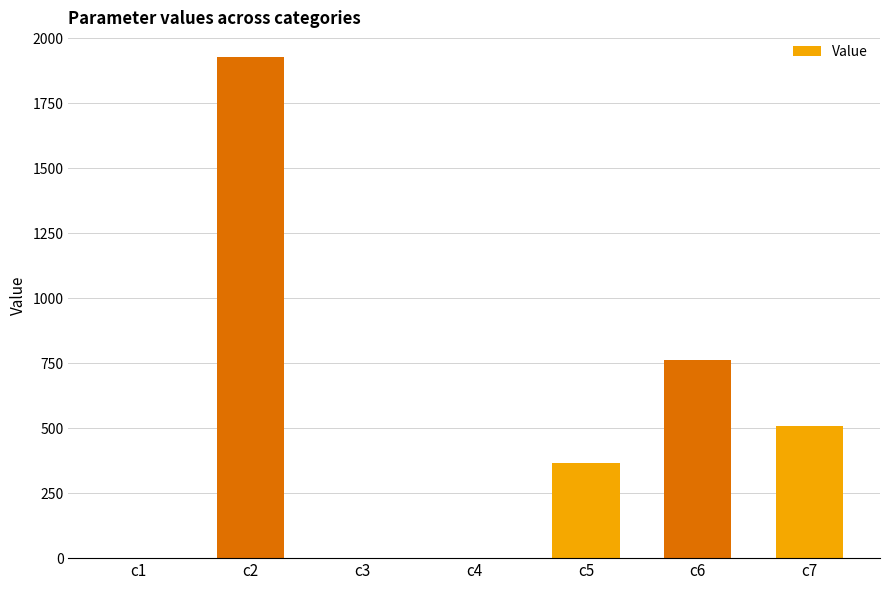

At which category does the chart reach its peak across all series?

c2